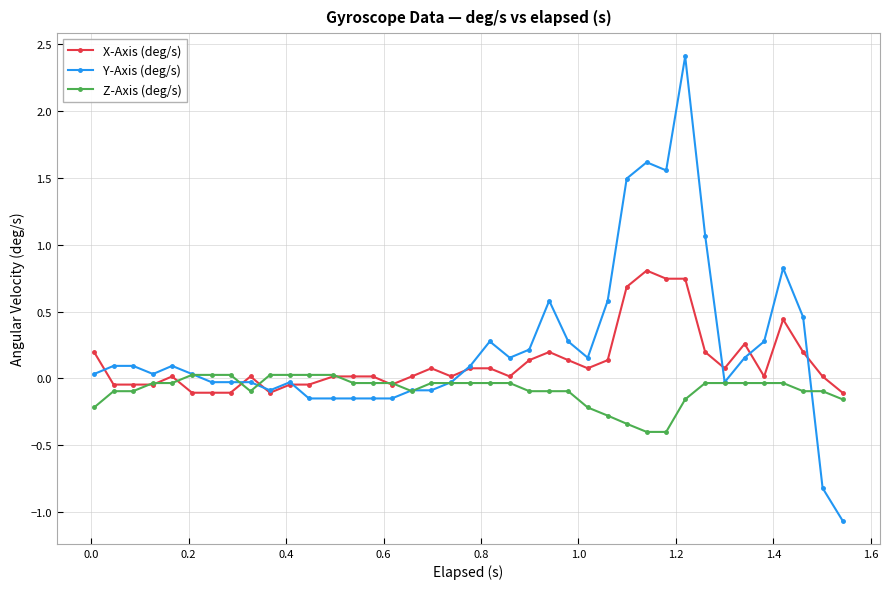

What is the minimum value for Y-Axis (deg/s)?

-1.1